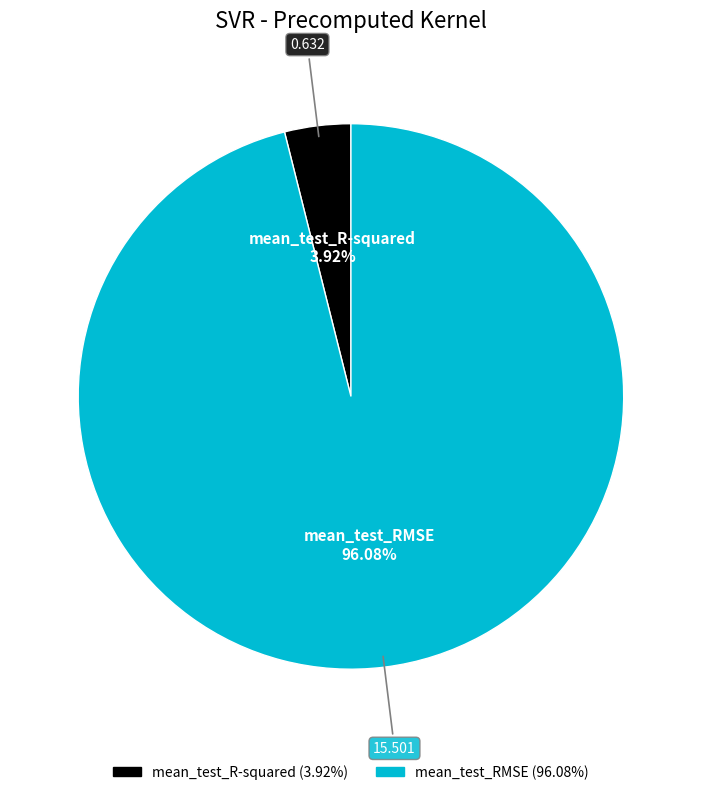

True or false: mean_test_R-squared accounts for 4% of the total.

True